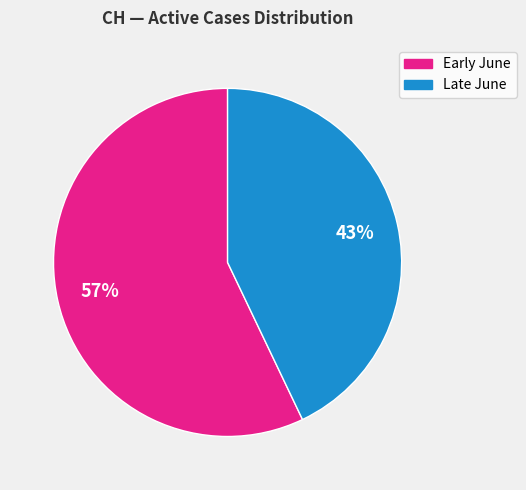

How many segments does this pie chart have?

2